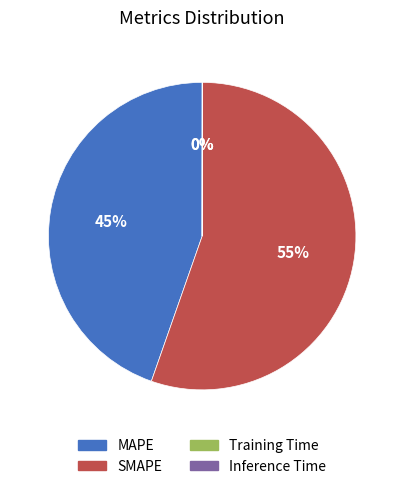

What is the largest slice in the pie chart?

SMAPE